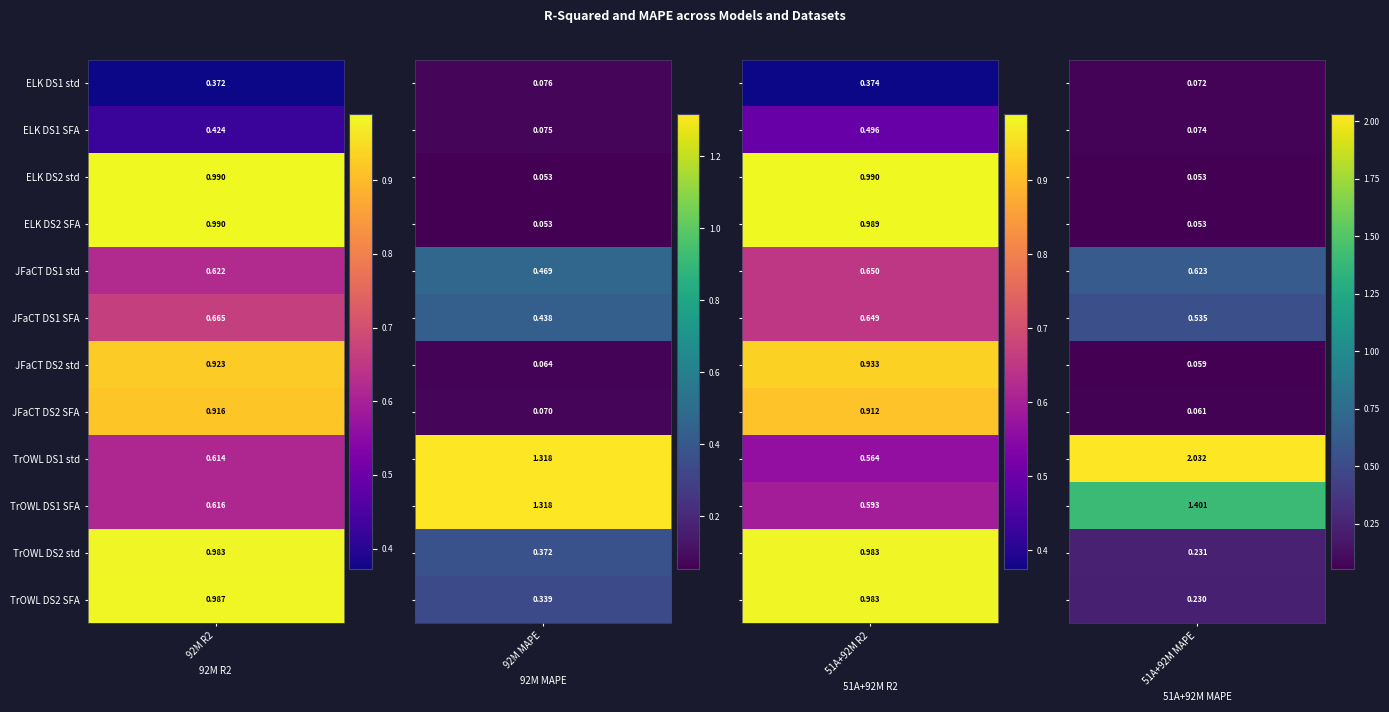

Which series has the largest range (max minus min)?

TrOWL DS1 std